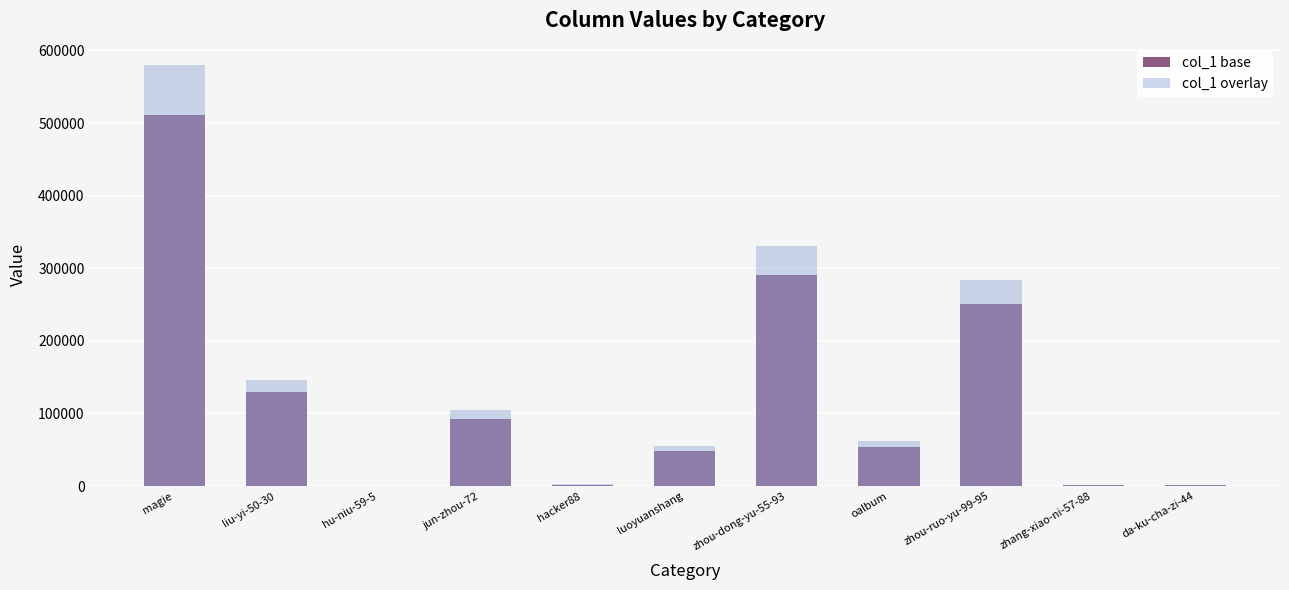

Which label corresponds to the largest value in the chart?

magie